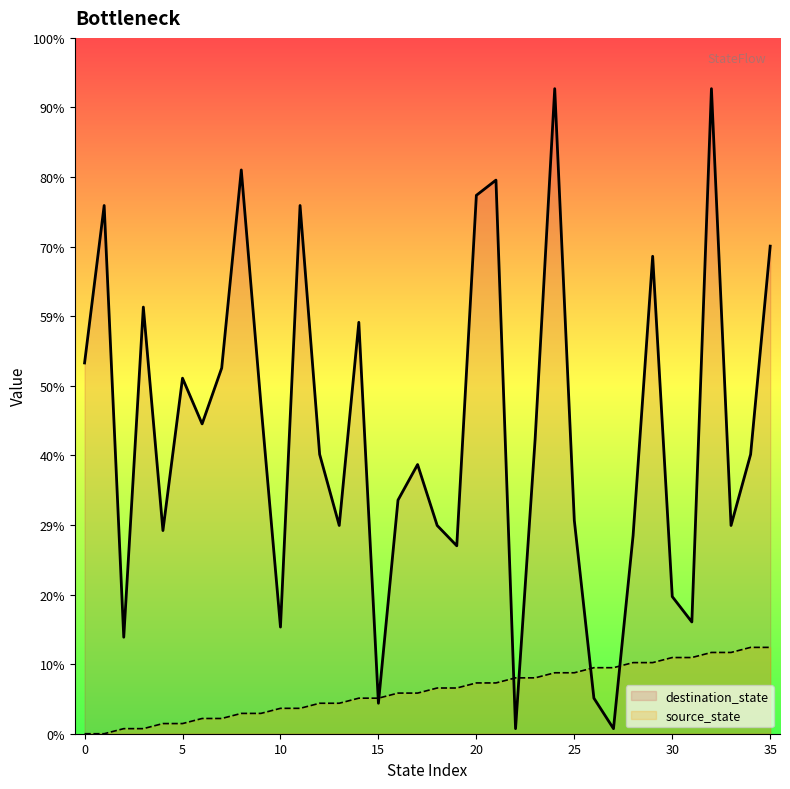

How many data points does each series have?

36